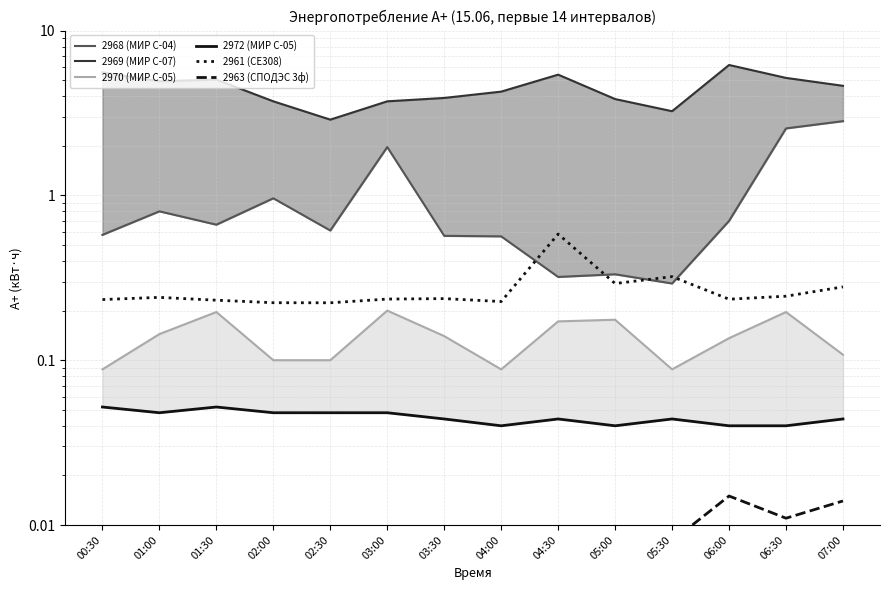

List the series in order of their peak value, lowest first.

2963 (СПОДЭС 3ф), 2972 (МИР С-05), 2970 (МИР С-05), 2961 (СЕ308), 2968 (МИР С-04), 2969 (МИР С-07)